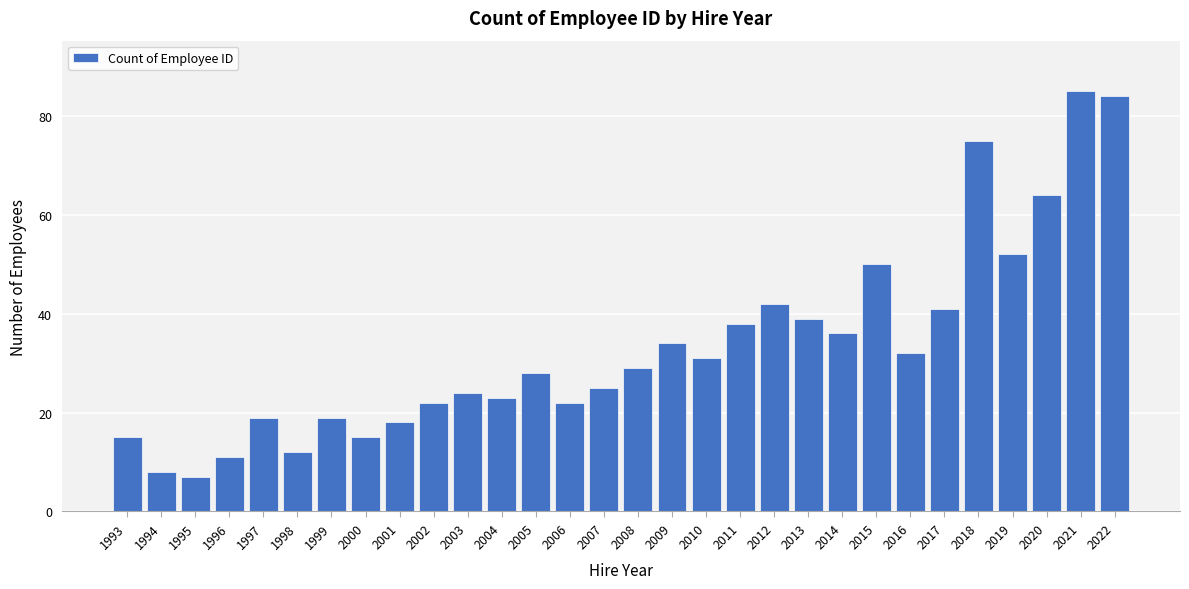

Reading left to right, list all the values displayed in this chart.

15	8	7	11	19	12	19	15	18	22	24	23	28	22	25	29	34	31	38	42	39	36	50	32	41	75	52	64	85	84